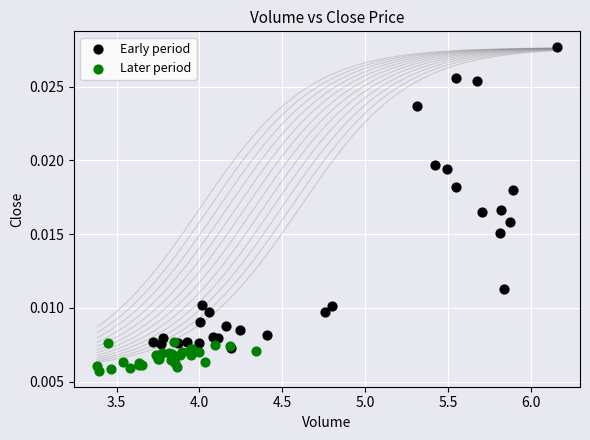

Which series contains the highest Y value?

Early period